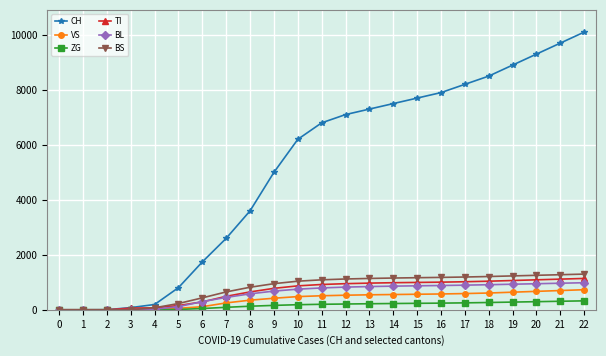

The value of BS at 17 is 1192. True or false?

True